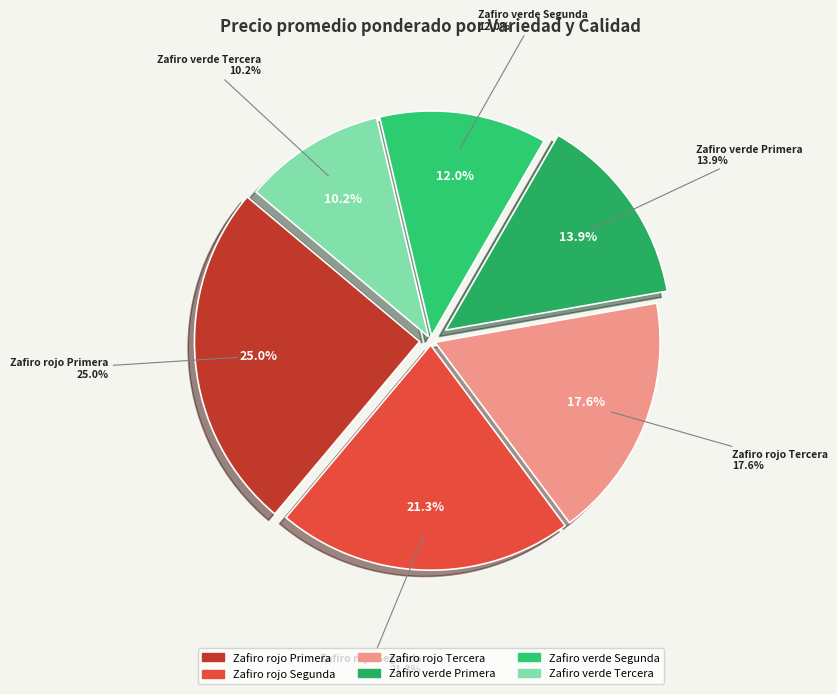

How many segments does this pie chart have?

6